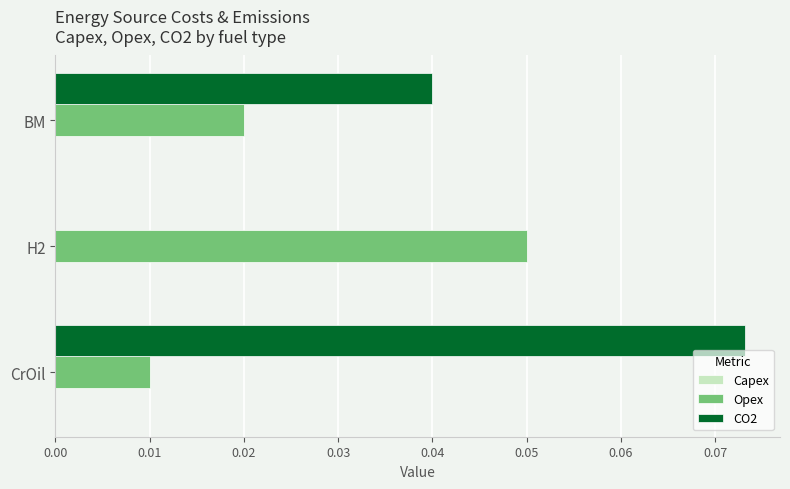

True or false: CO2 has a value of 0.0 at BM.

True